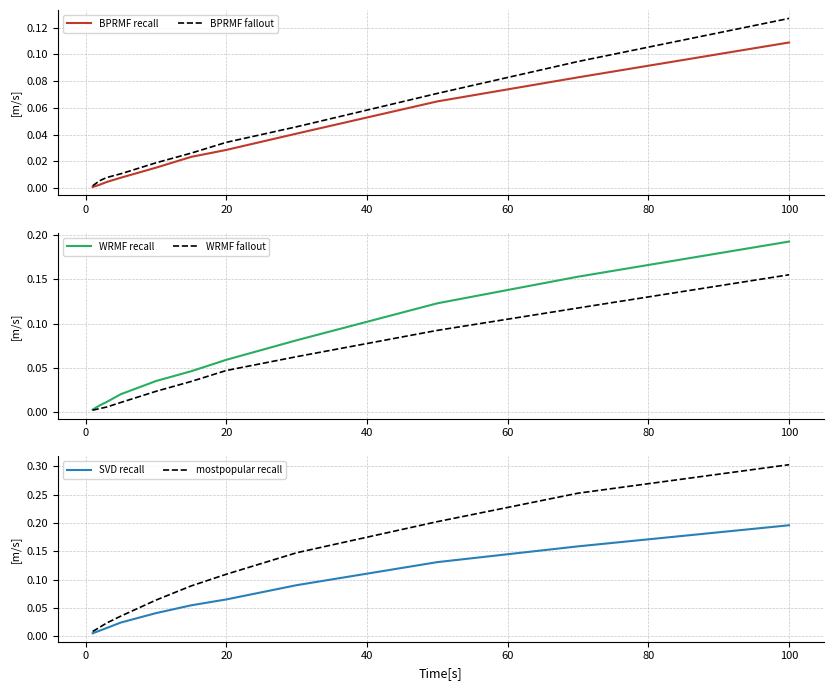

How many categories are shown in the chart?

11